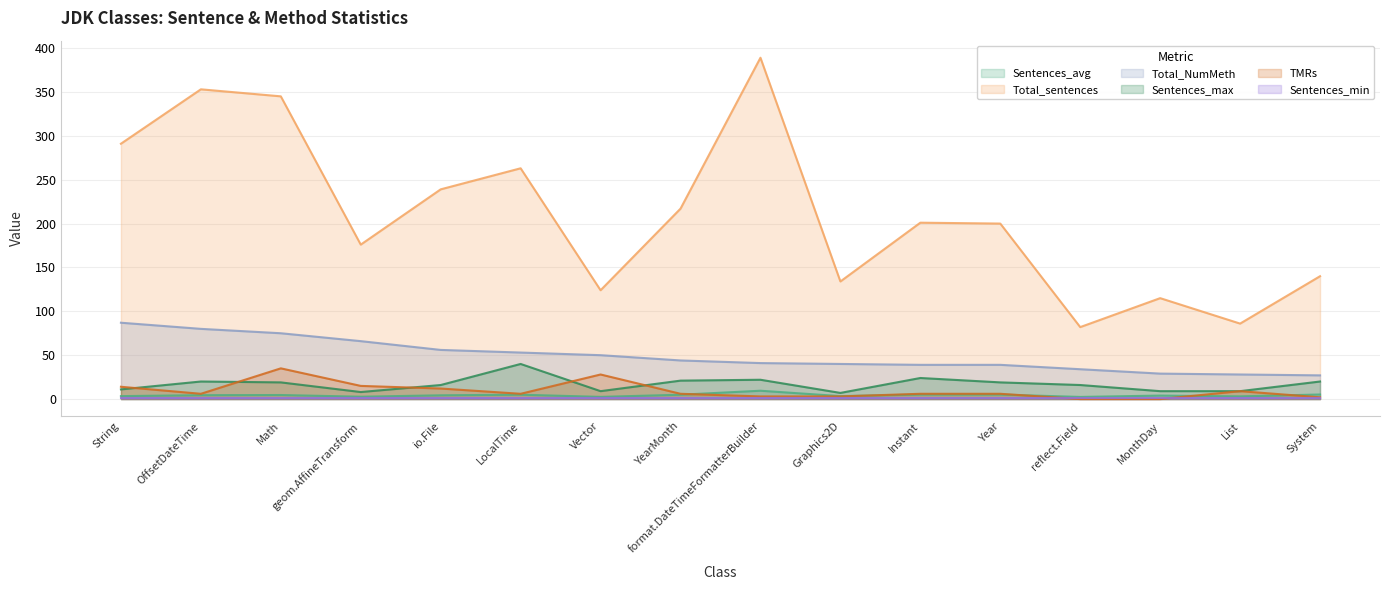

What is the difference between the TMRs values at System and OffsetDateTime?

4.0